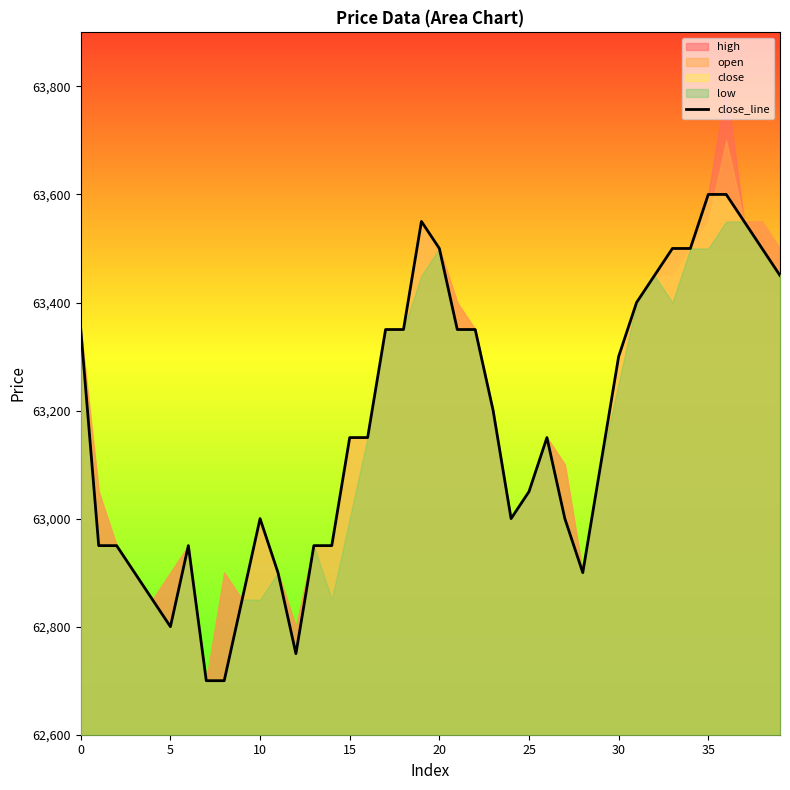

What is the minimum value for close_line?

62700